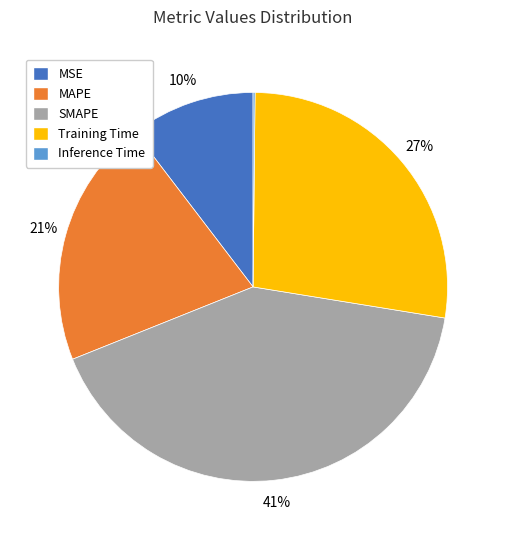

Is it true that MSE is 1% of the pie?

False